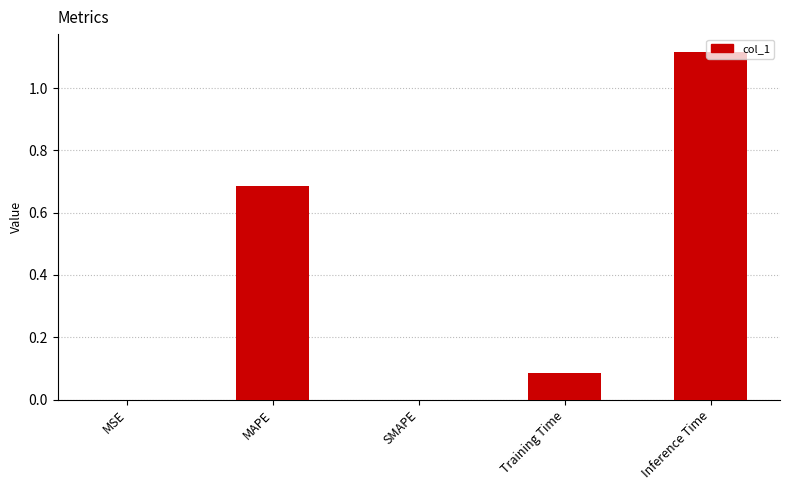

What is the change in value from SMAPE to Inference Time?

+1.1